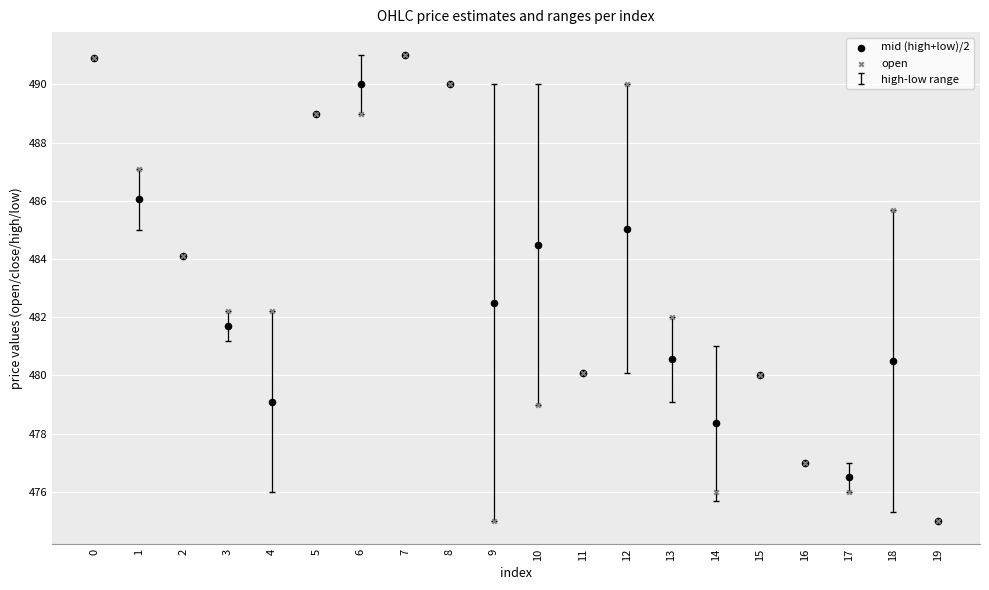

In the open series, what Y value is closest to 483?

482.2